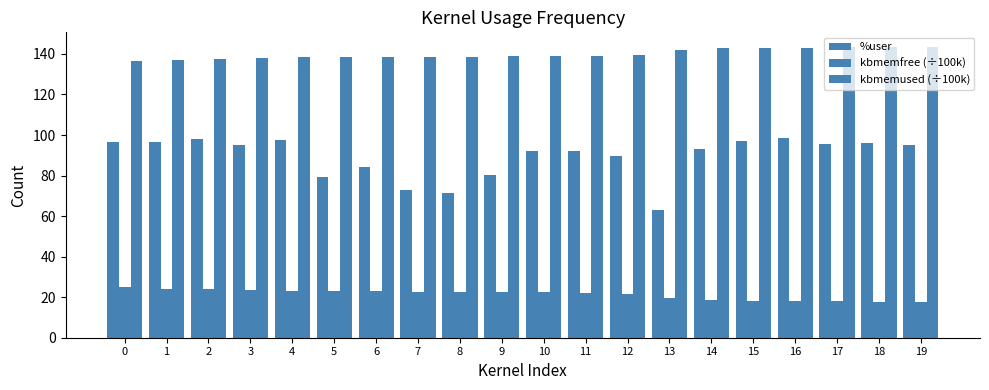

How many data points does each series have?

20